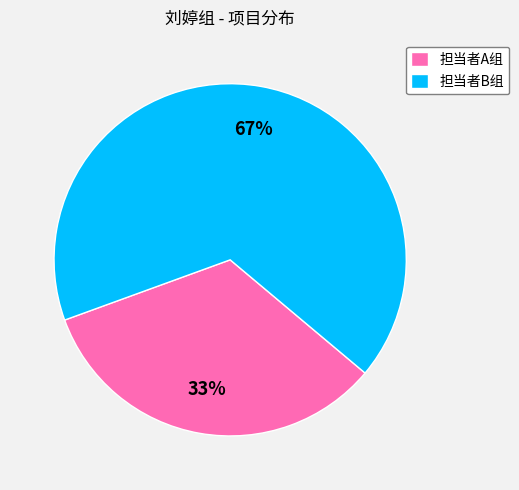

What percentage is the 担当者B组 slice, to the nearest percent?

67%